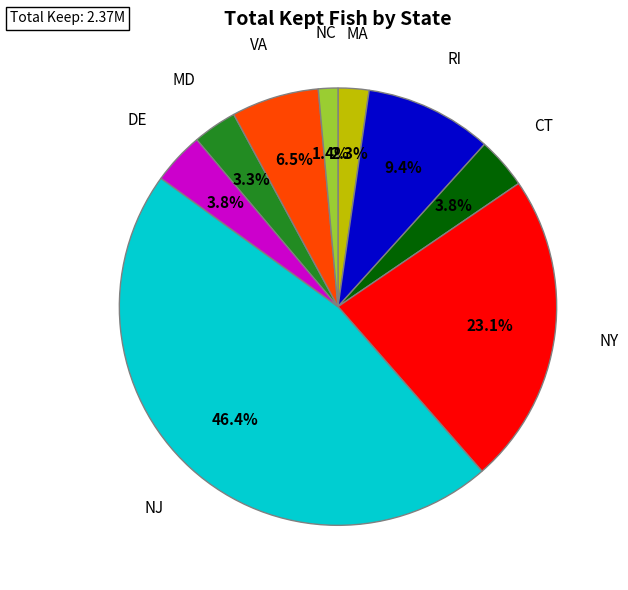

Does any single category account for the majority?

No